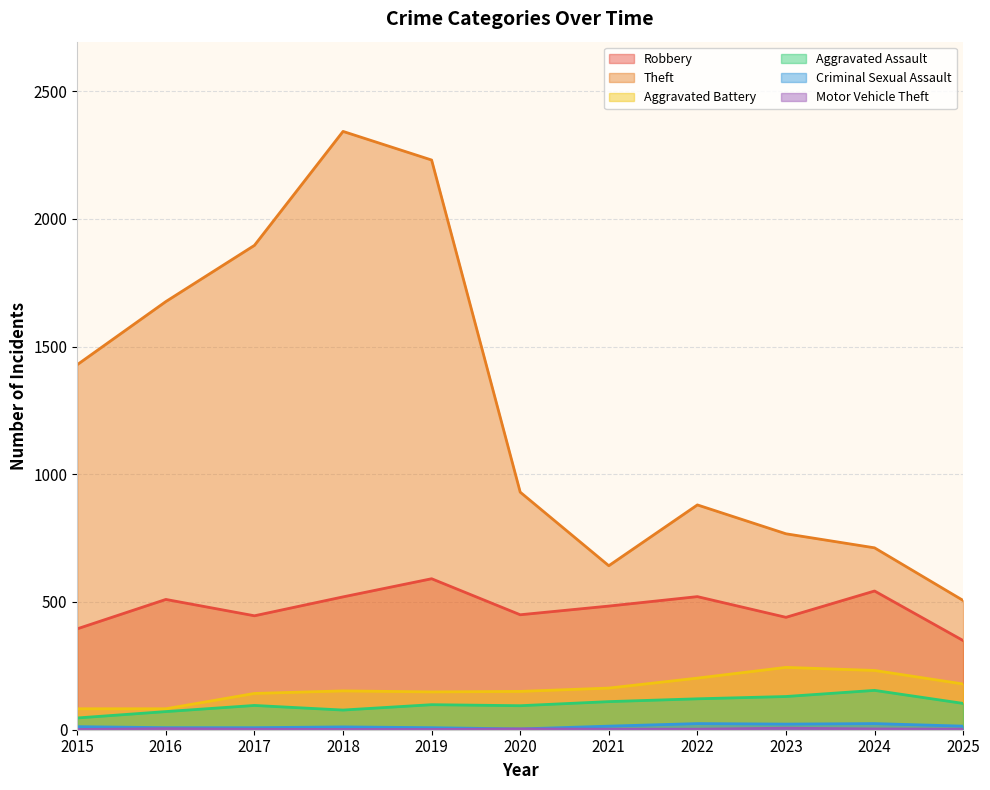

What are all the series names shown in the legend?

Robbery, Theft, Aggravated Battery, Aggravated Assault, Criminal Sexual Assault, Motor Vehicle Theft